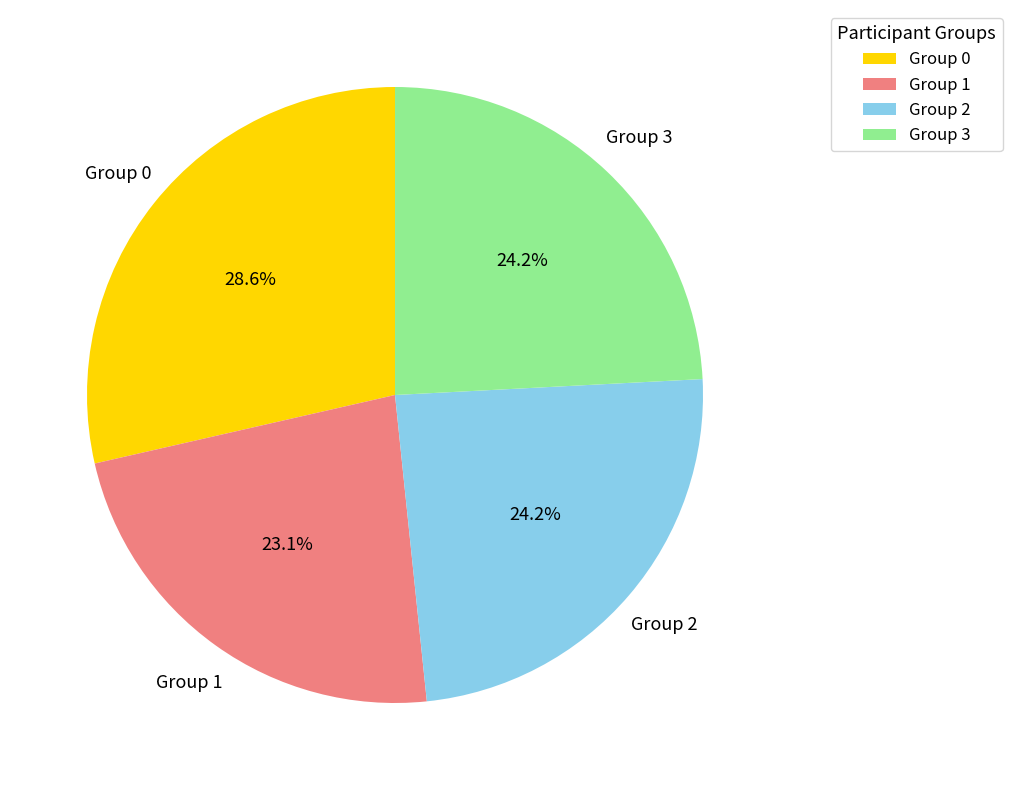

What portion of the pie excludes Group 0?

71.4%